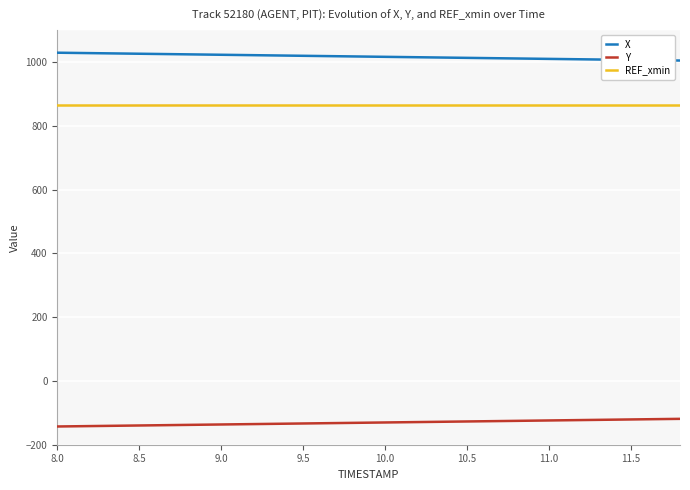

True or false: Y and REF_xmin cross at least once.

False